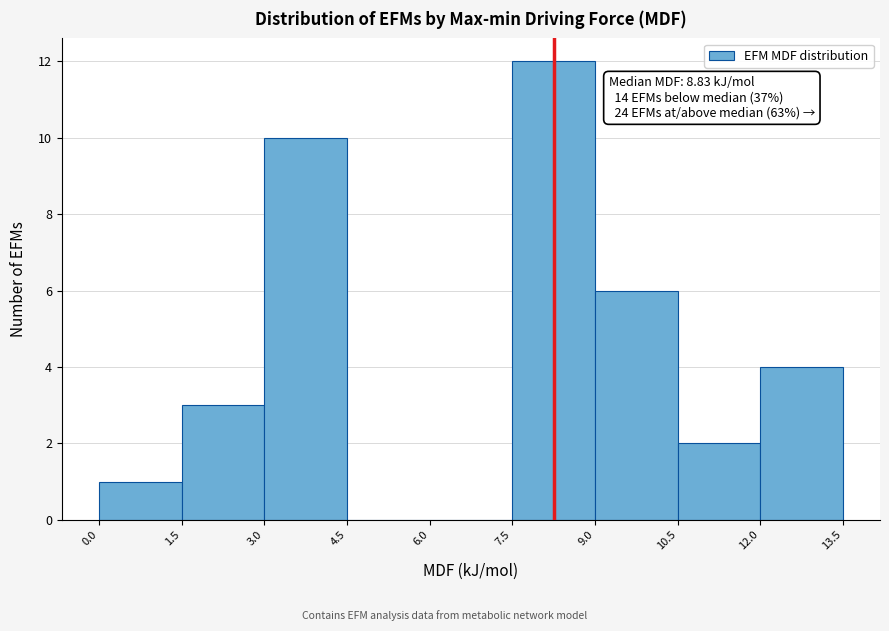

Which range on the x-axis has the tallest bar?

7.5 to 9.0